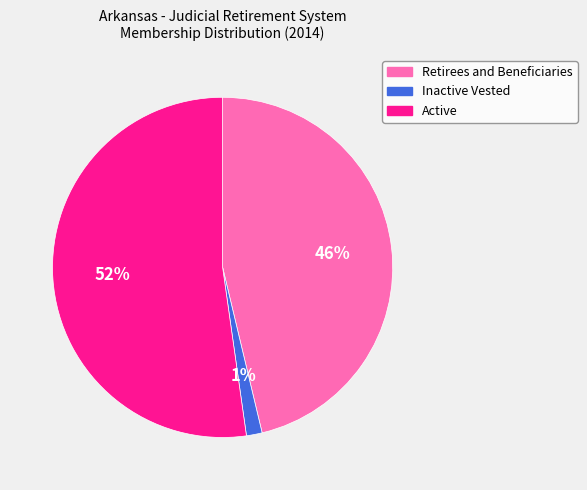

To the nearest percent, what portion does Retirees and Beneficiaries represent?

46%